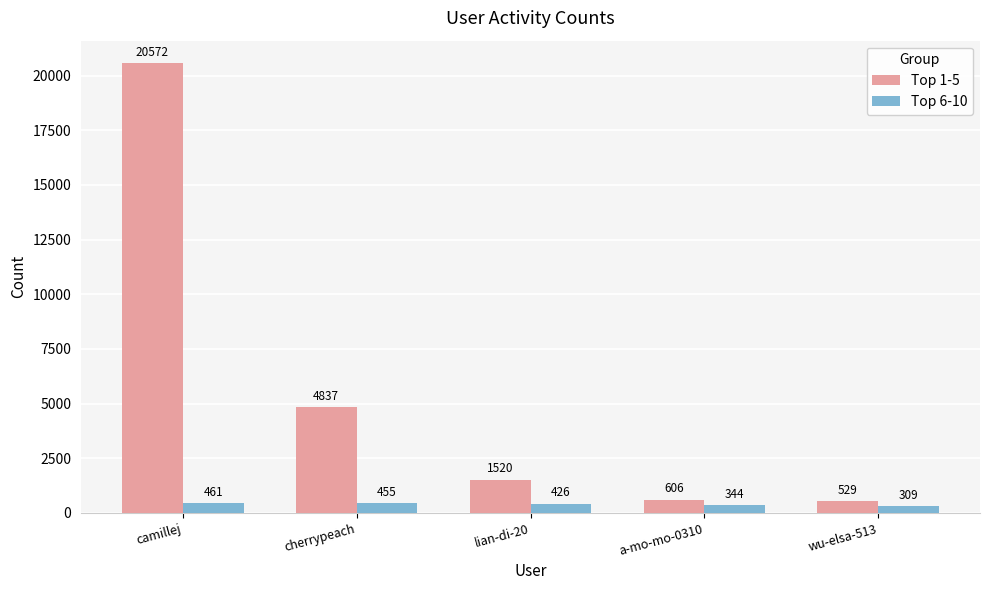

What is the sum of all Top 1-5 values?

28064